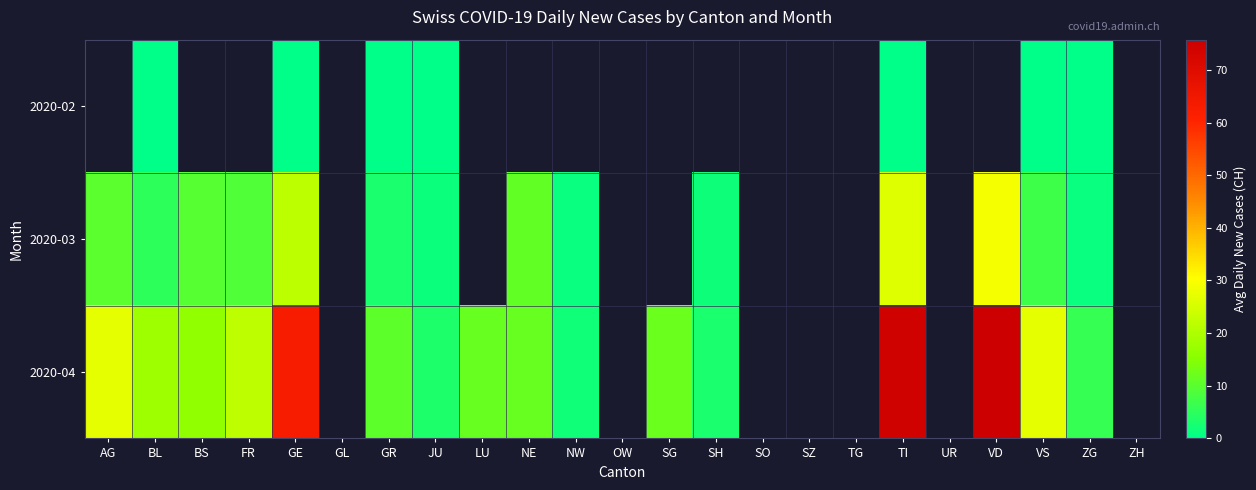

The value of 2020-04 at VS is 27.0. True or false?

True